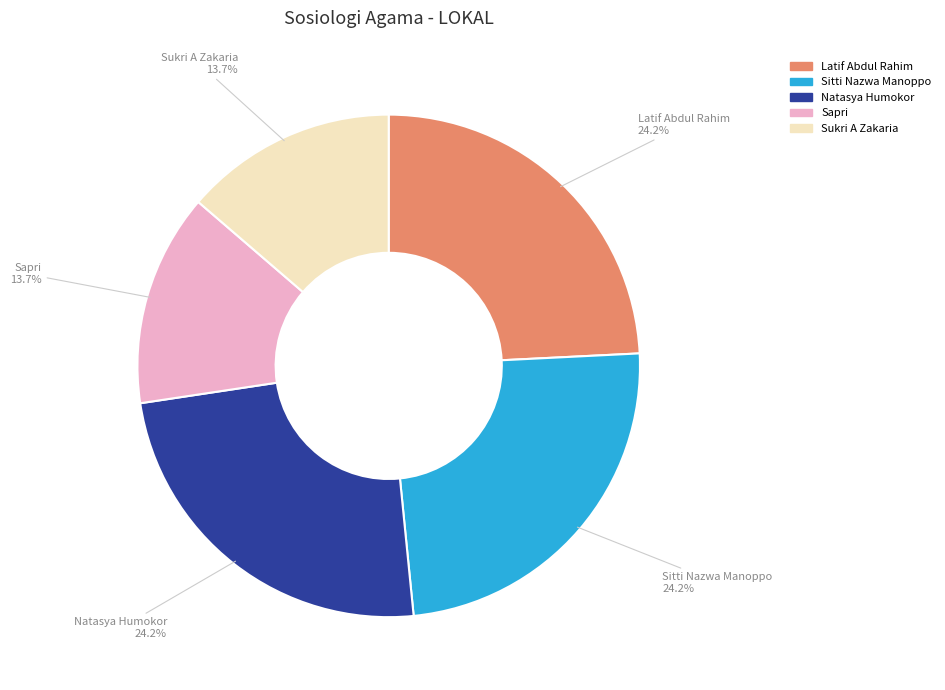

Count the number of slices in the pie.

5